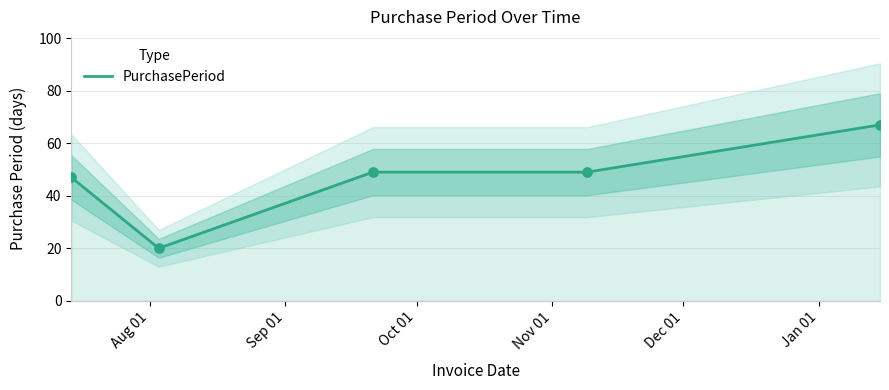

Between Aug 01 and Oct 01, which is larger?

Oct 01